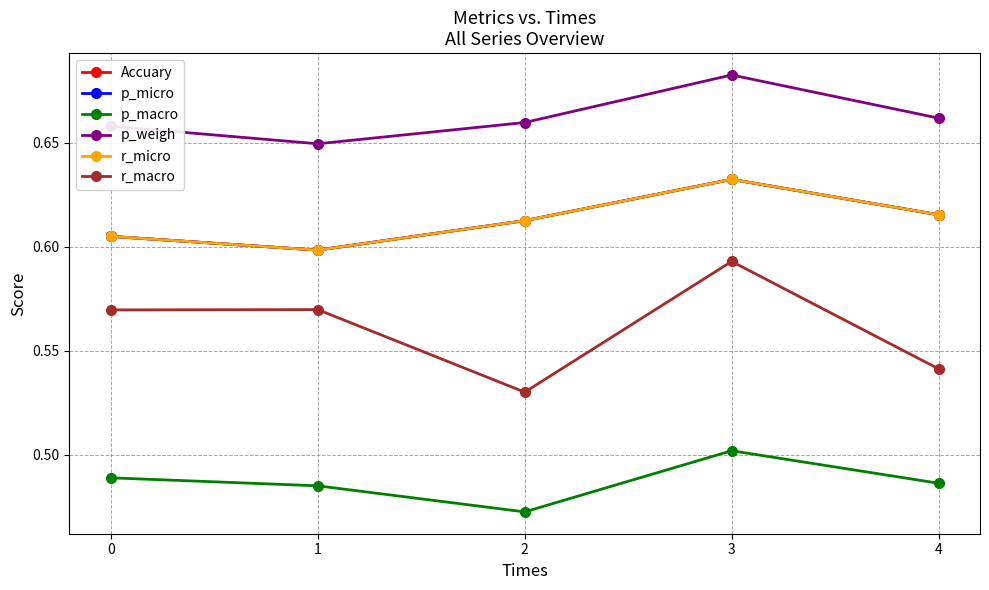

Does the chart have visible grid lines?

Yes